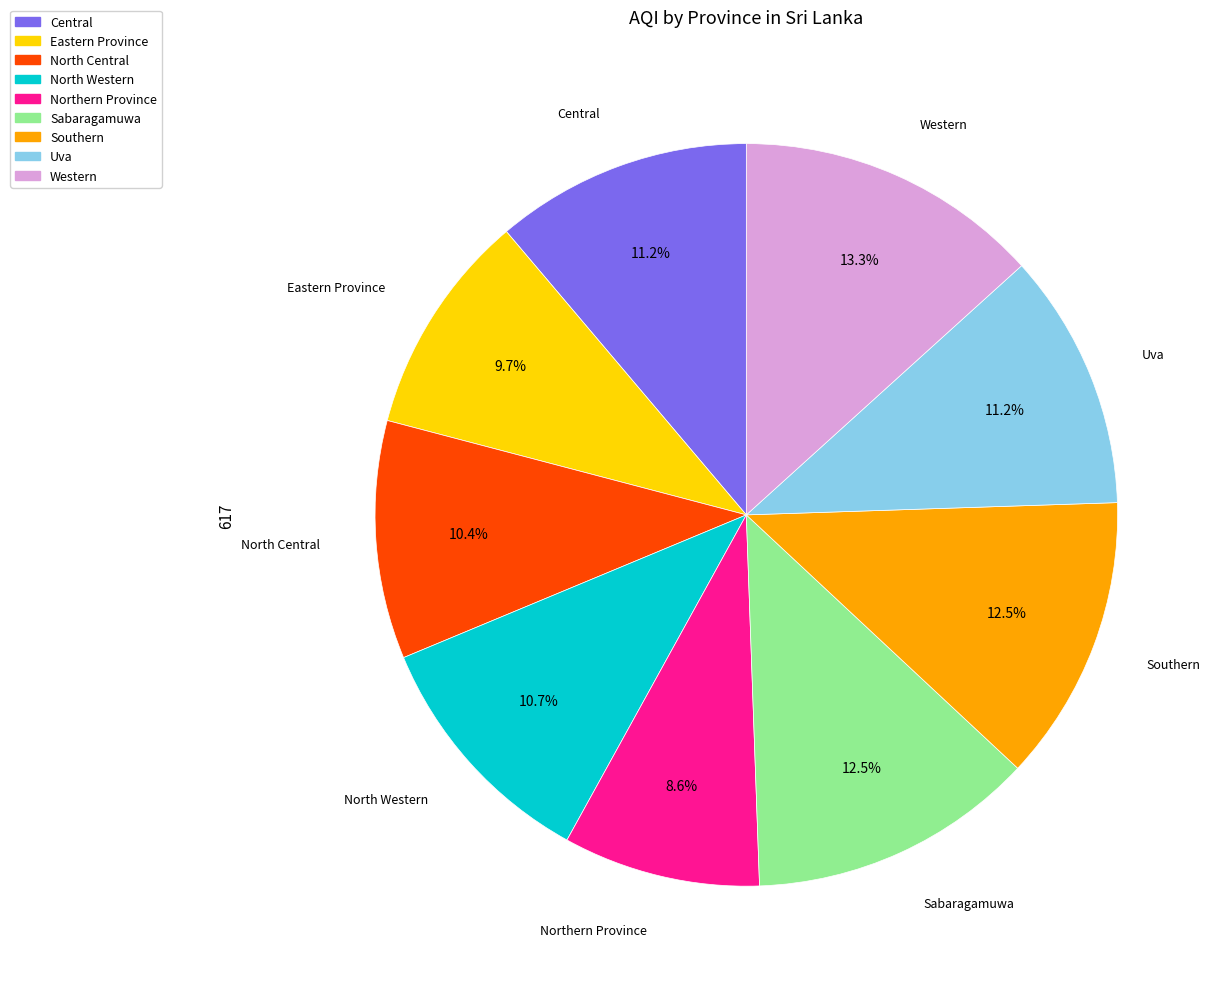

Do Southern and North Central together represent more than half of the pie?

No